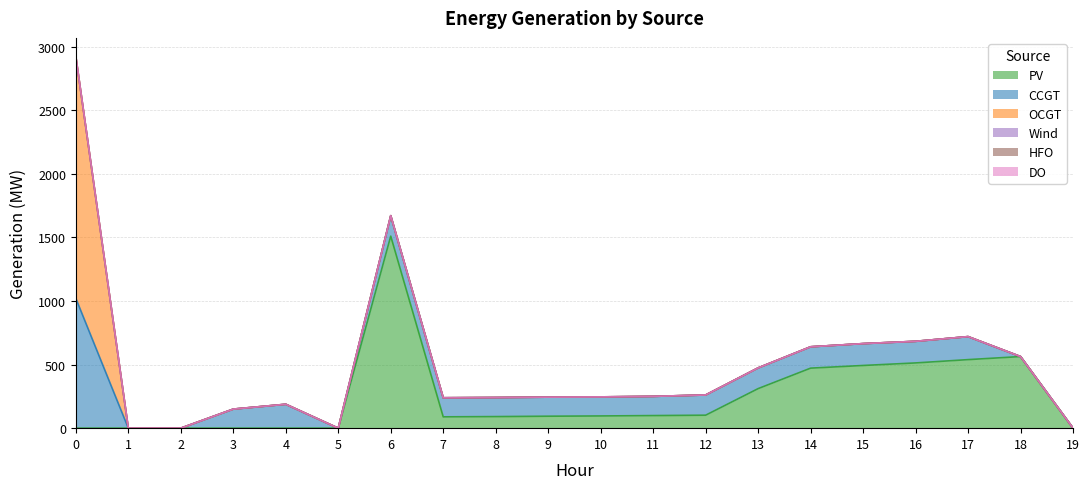

Rank the series at 15 from lowest to highest value.

OCGT, Wind, HFO, DO, CCGT, PV